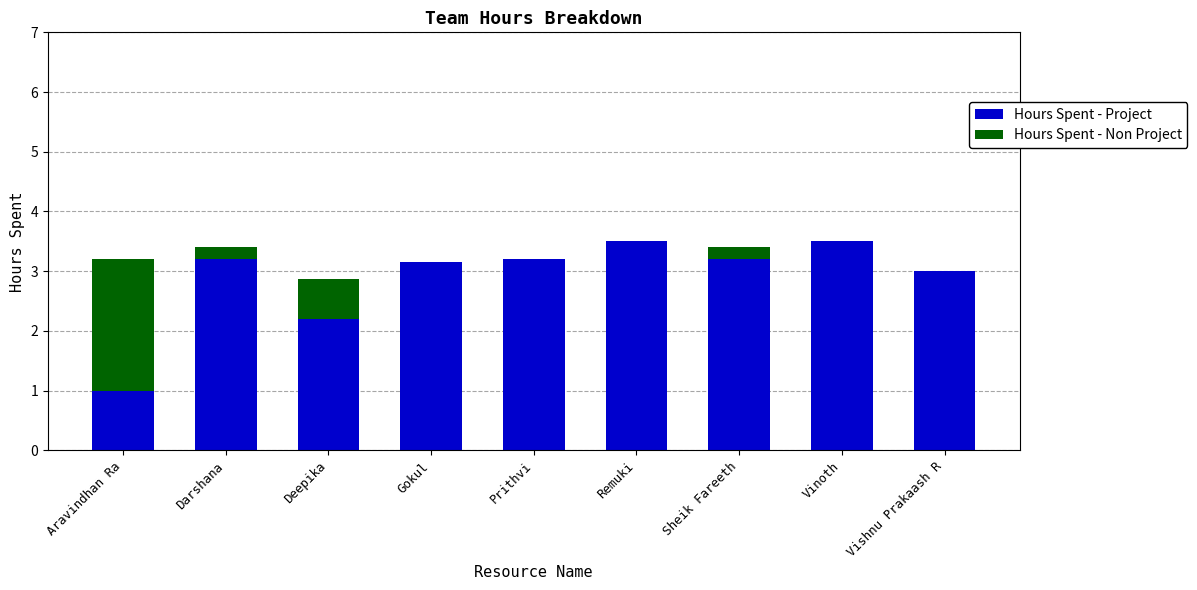

The value of Hours Spent - Project at Remuki is 5.8. True or false?

False